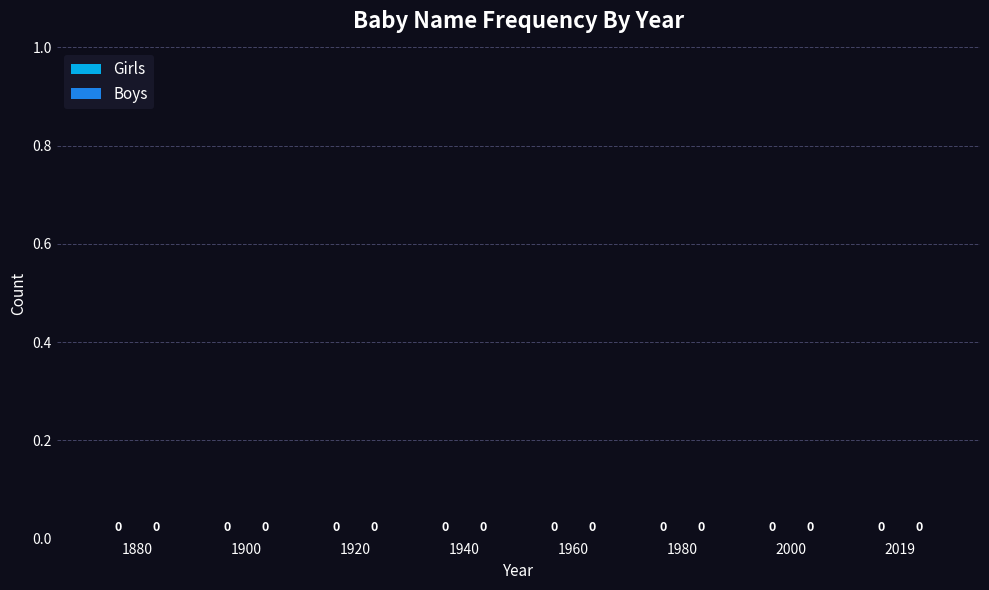

Which series has the largest total across all categories?

Girls